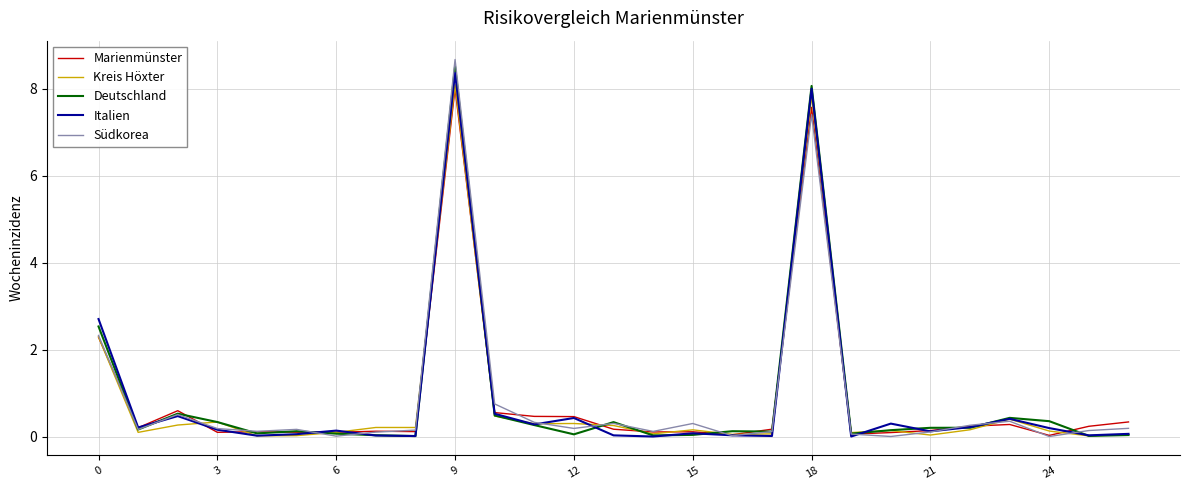

What are all the series names shown in the legend?

Marienmünster, Kreis Höxter, Deutschland, Italien, Südkorea